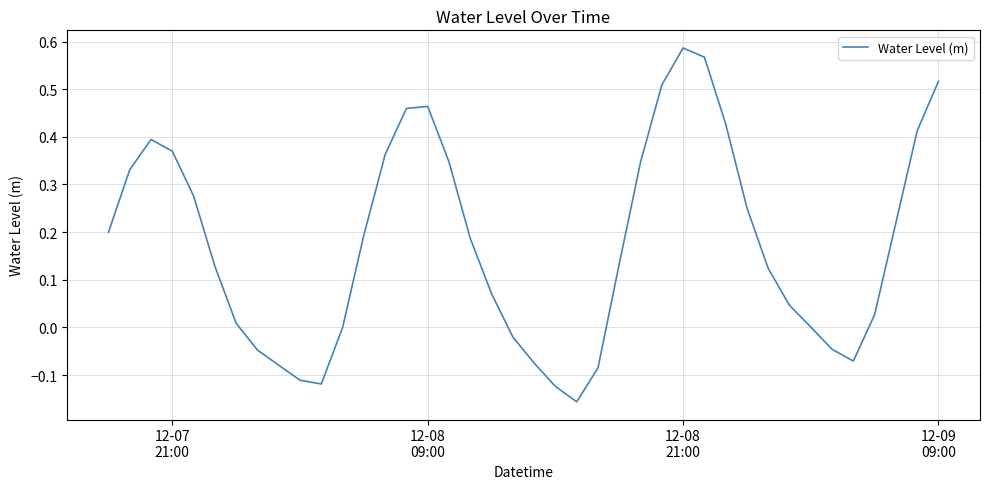

What is the difference between the maximum and minimum values?

0.7